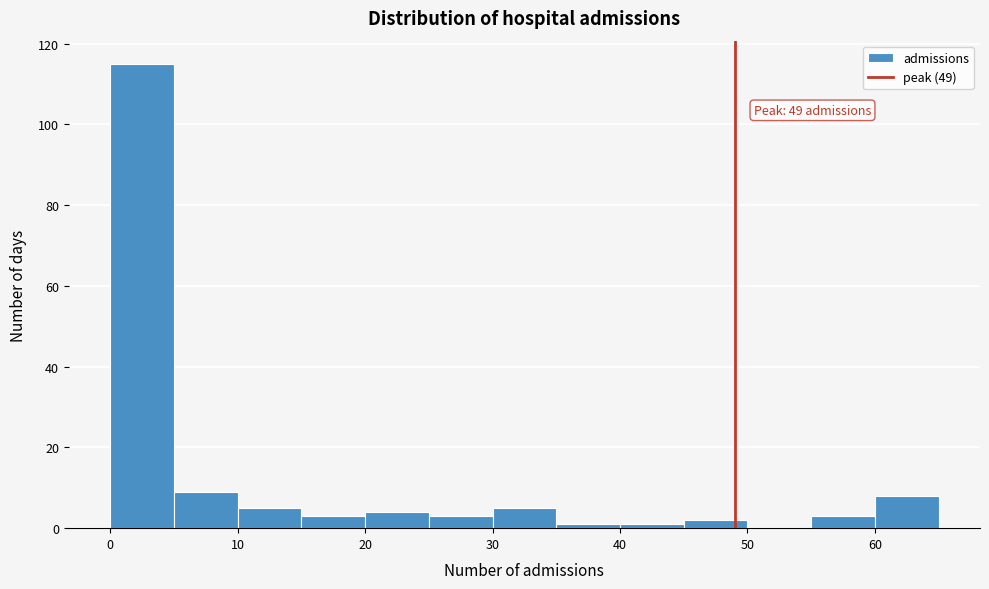

Over which range of the x-axis is the bar tallest?

0 to 5